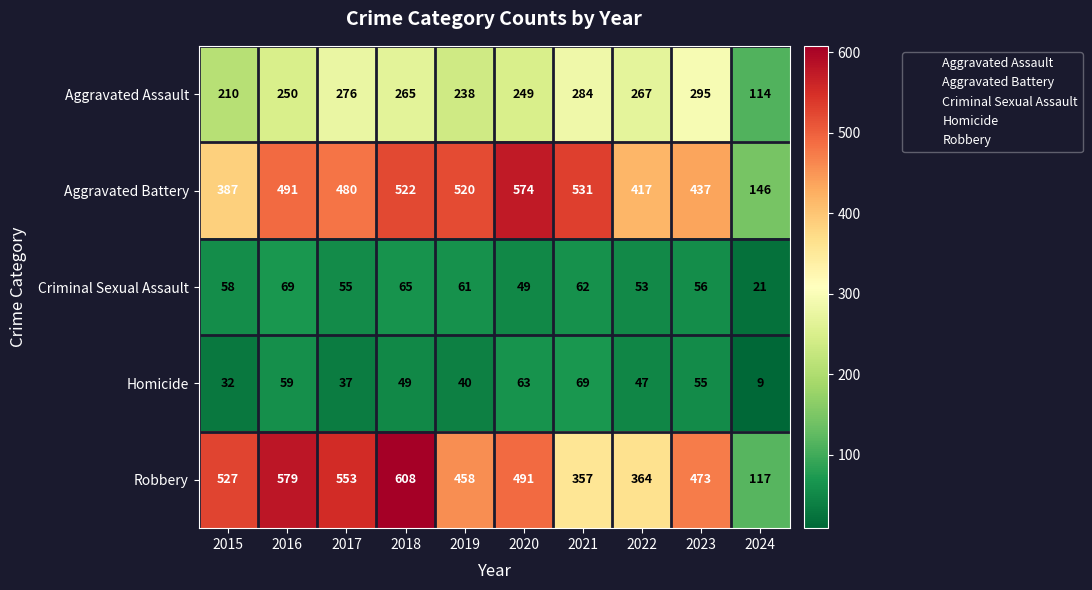

How many categories are shown in the chart?

10